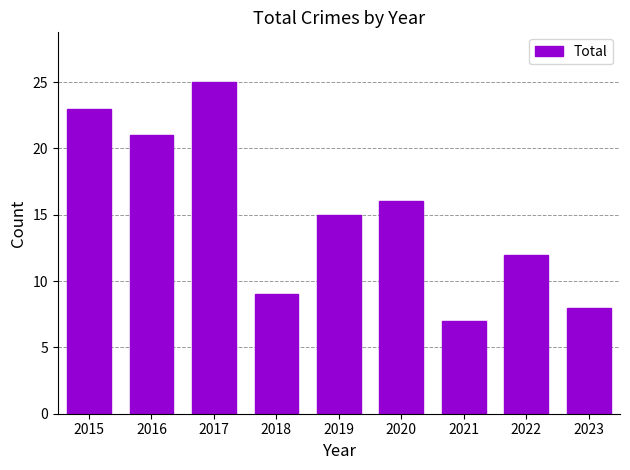

What is the sum of the values at 2019 and 2023?

23